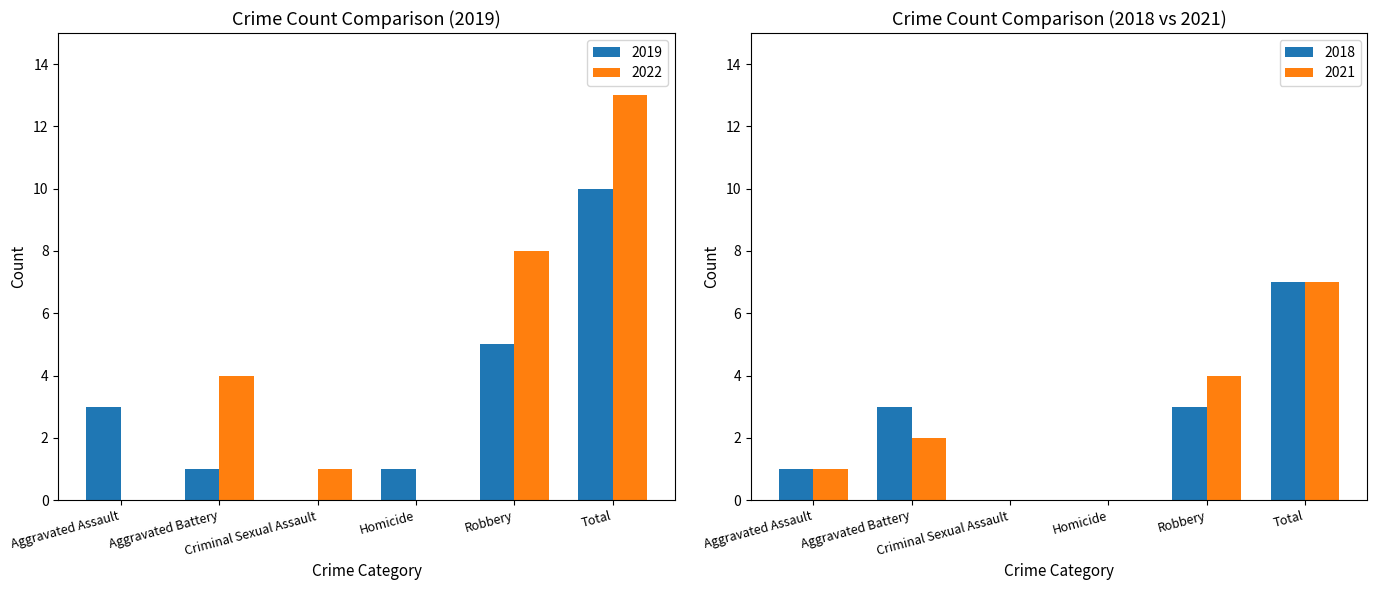

The value of 2019 at Robbery is 5. True or false?

True